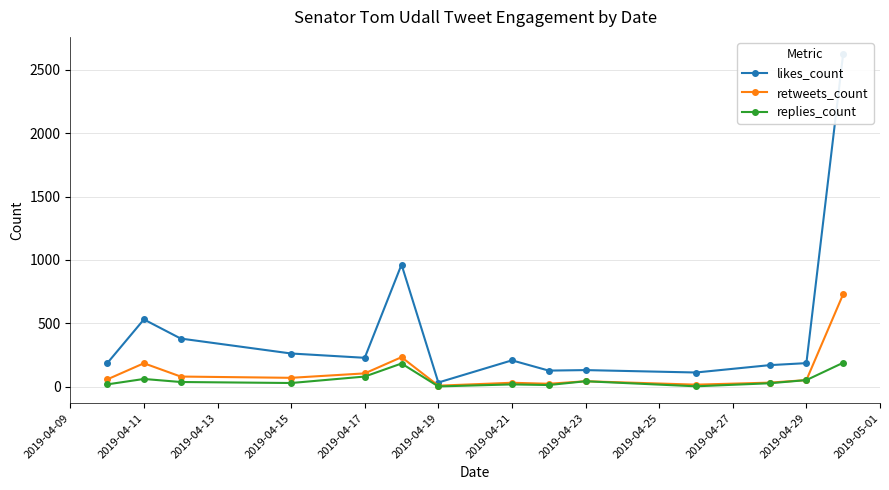

What is the difference between the second highest and minimum values in the replies_count series?

181